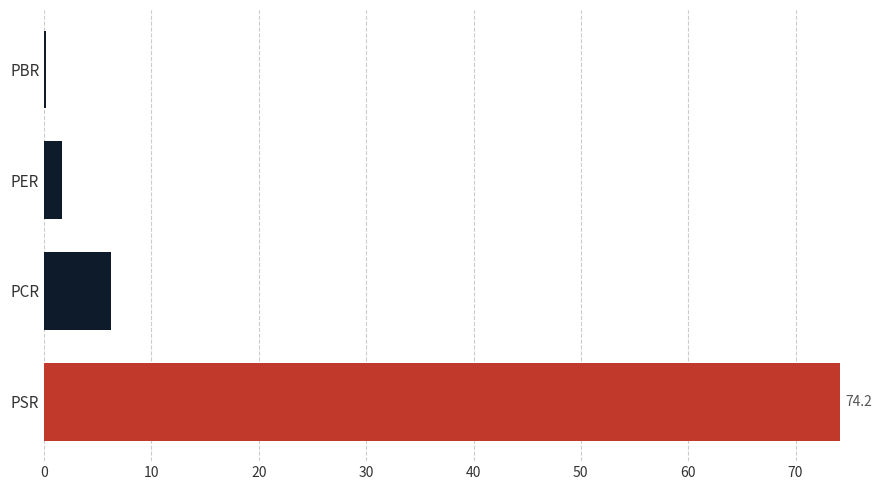

Are the bars grouped side by side (vs. stacked)?

No